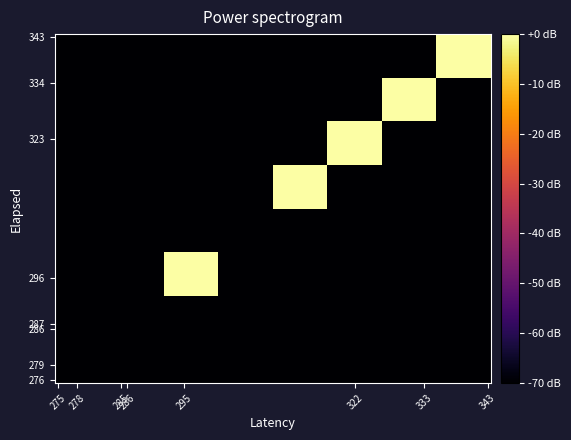

Count the number of data series in this chart.

8